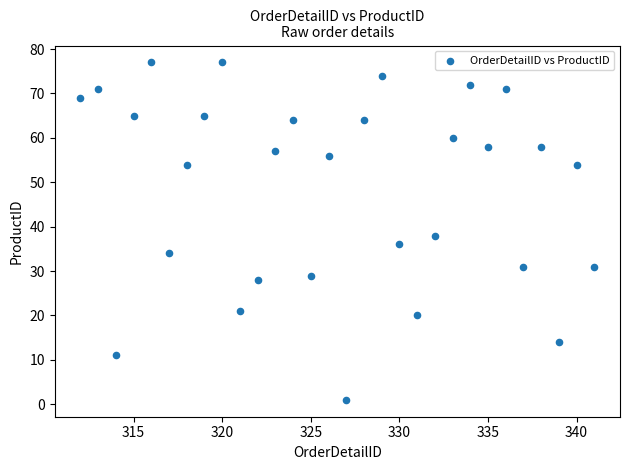

What is the range of Y values (max minus min)?

76